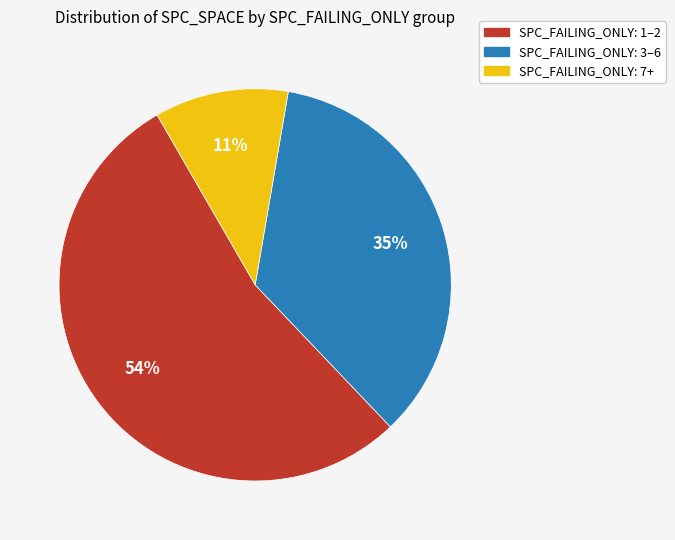

Does any single category account for the majority?

Yes